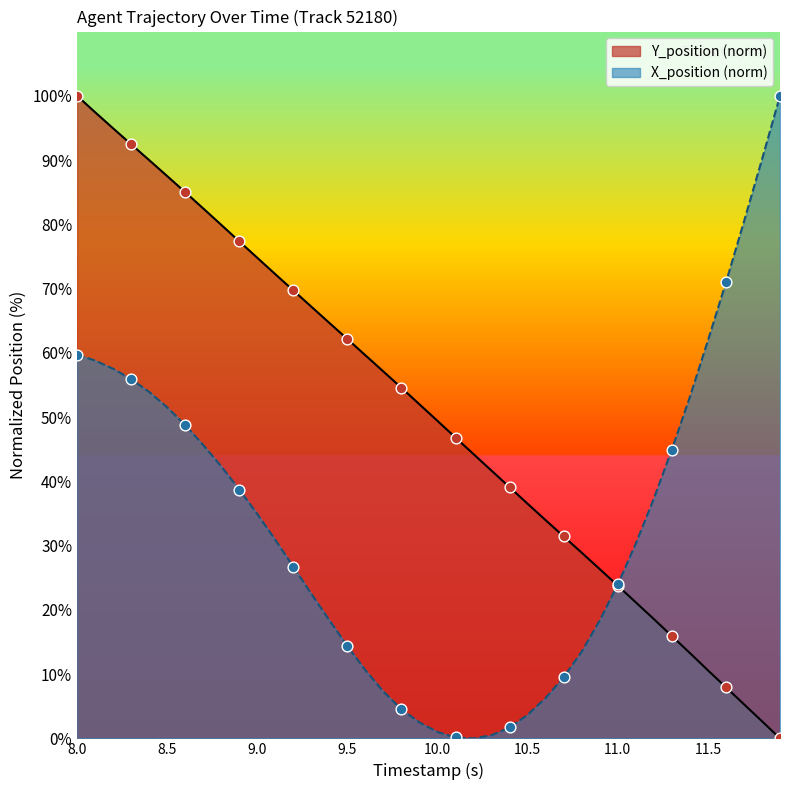

Which series has the largest total across all categories?

Y_position (norm)